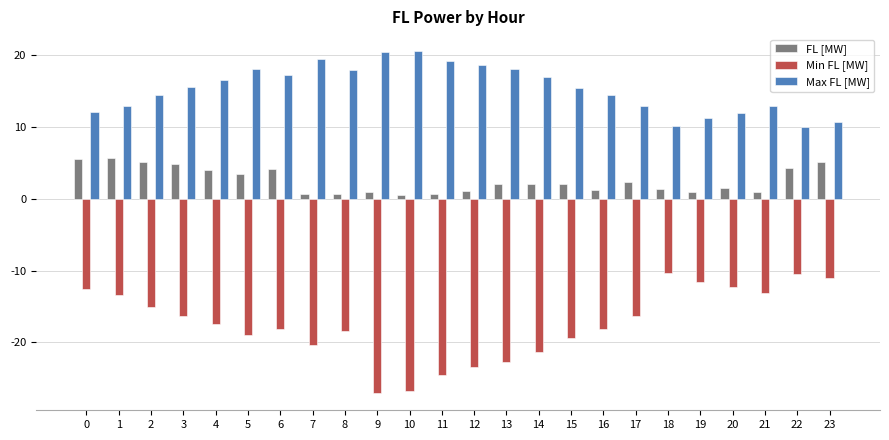

Is it true that FL [MW] equals 2.1 at 14?

True